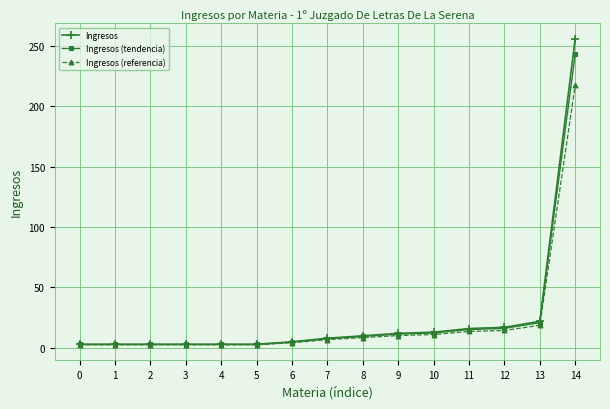

At which category is the sum across all series the highest?

14